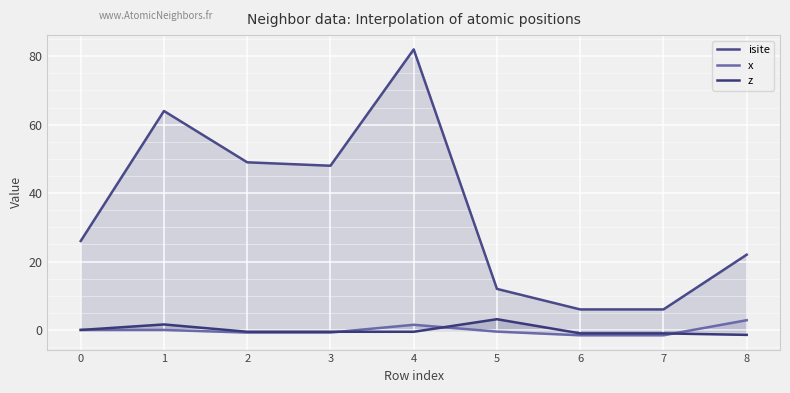

Is it true that isite equals 26.0 at 0?

True